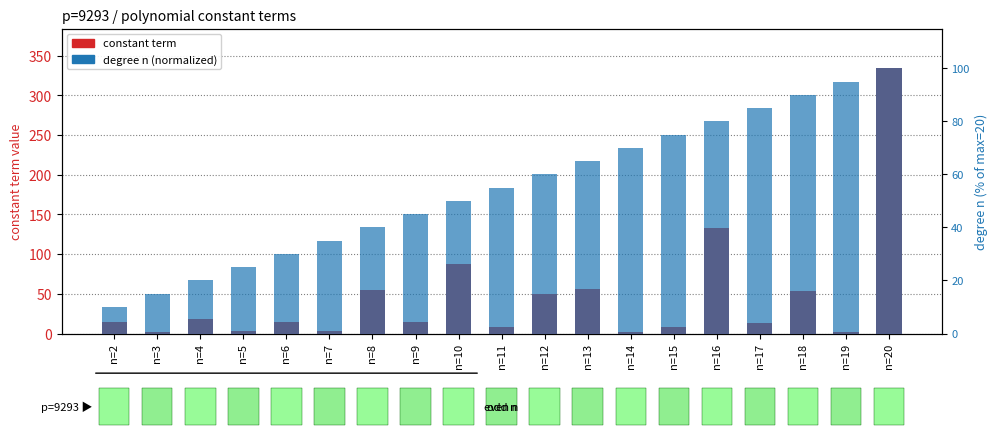

What is the maximum value shown in the chart?

334.0